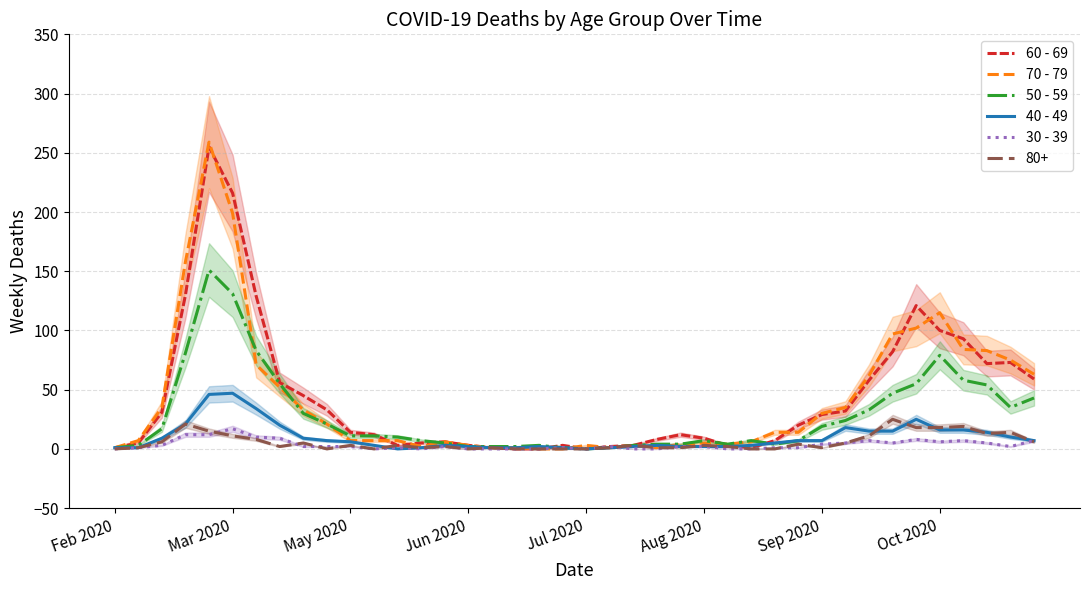

Which has a higher value, 32 or Sep 2020?

Sep 2020